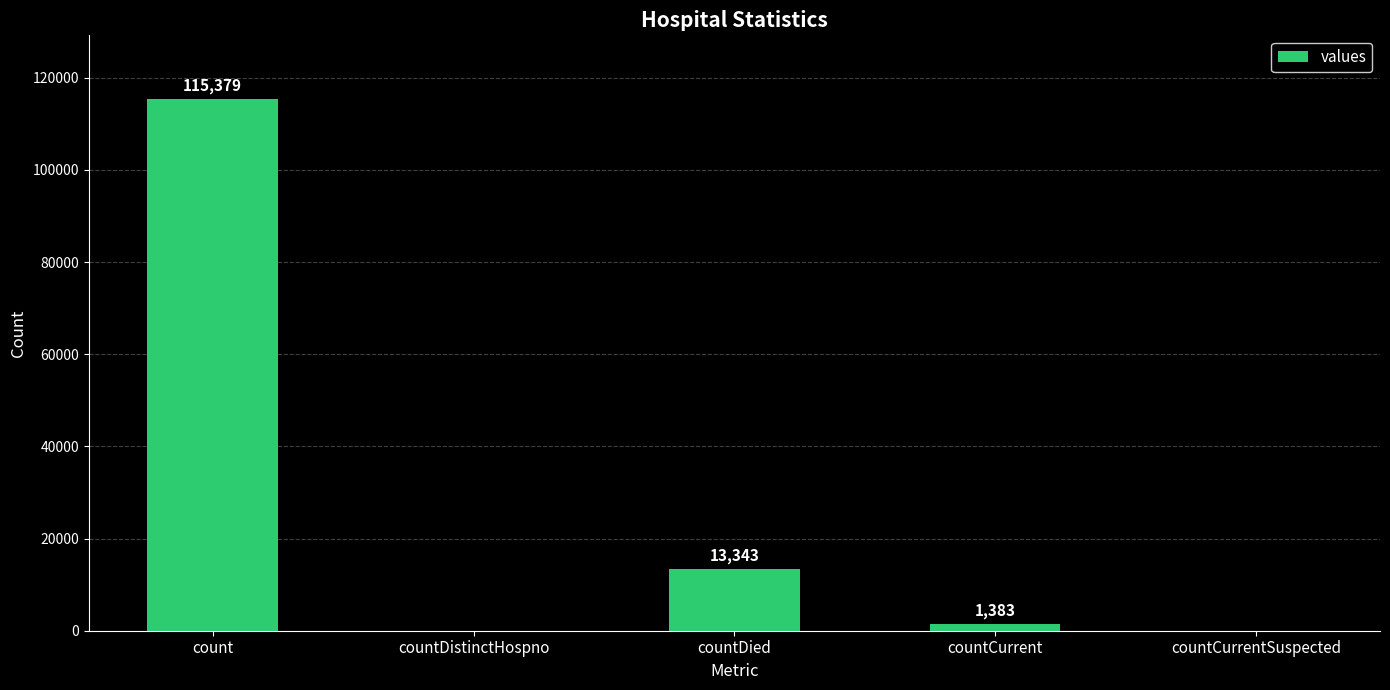

Reading right to left, list all the values displayed in this chart.

0	1383	13343	0	115379